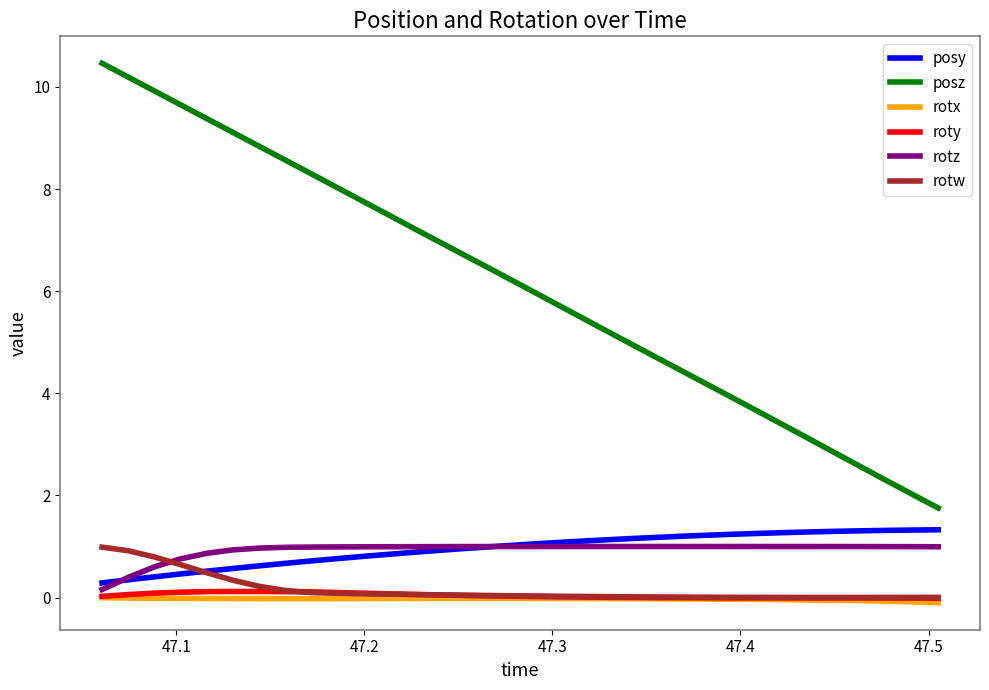

How many distinct data groups are displayed?

6